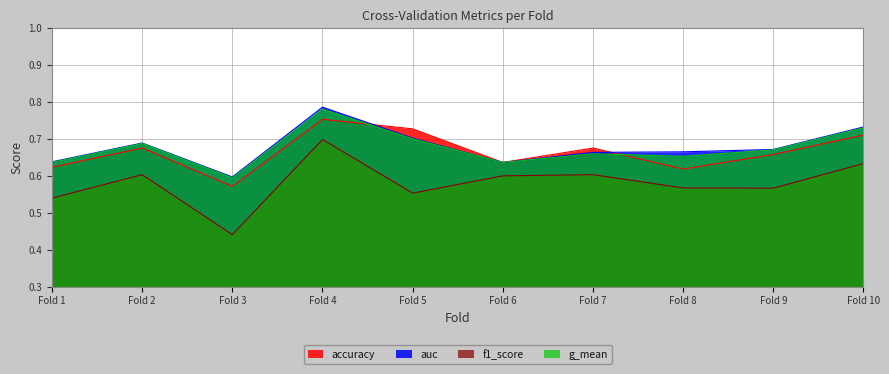

Where is the first local maximum for auc?

Fold 2